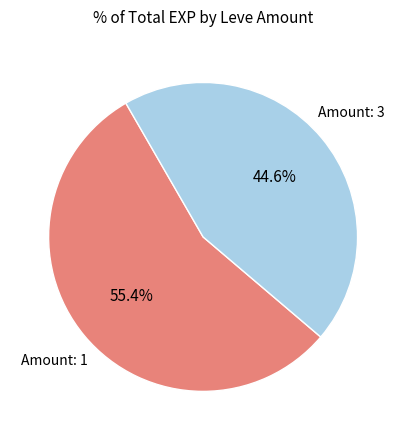

To the nearest percent, what is the average slice percentage?

50%